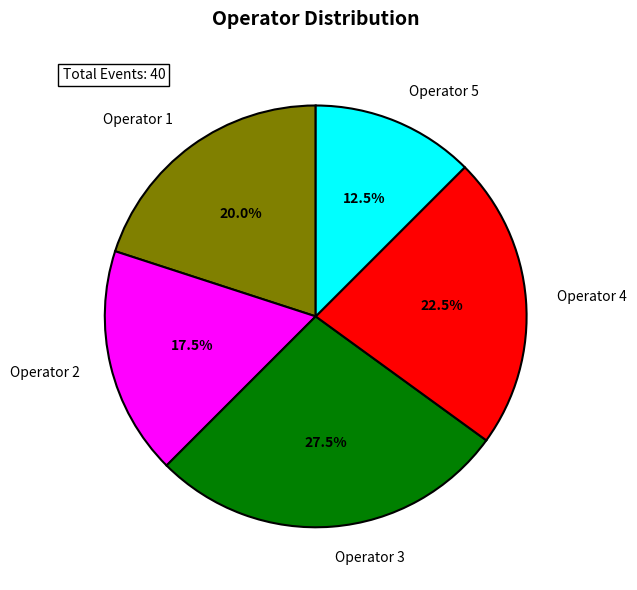

Which category has the smallest portion of the pie?

Operator 5